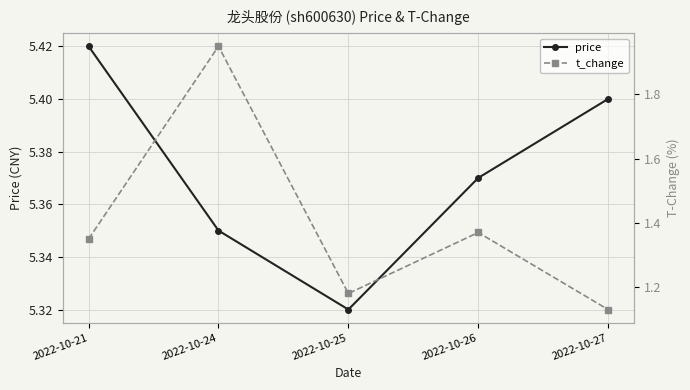

How many interior local valleys does the t_change series have?

1